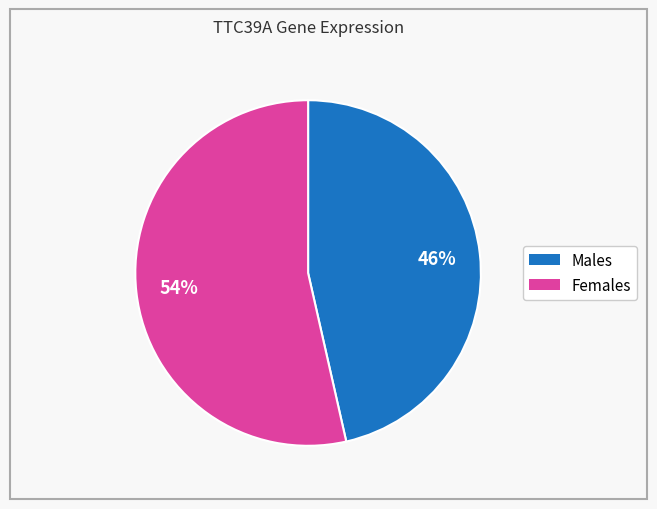

Does any single category account for the majority?

Yes